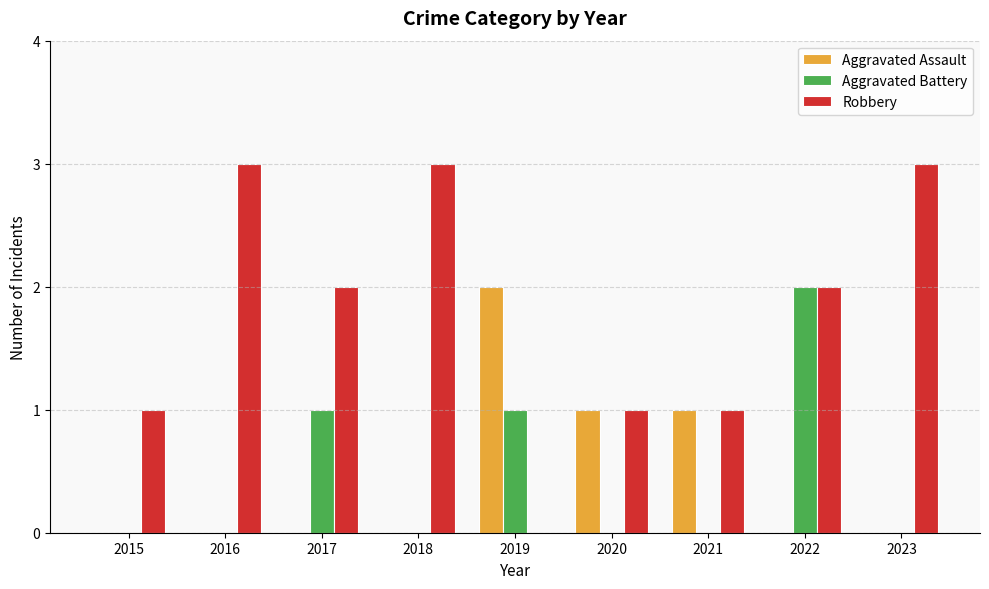

Reading right to left, list all the values displayed in this chart.

Aggravated Assault: 0	0	1	1	2	0	0	0	0
Aggravated Battery: 0	2	0	0	1	0	1	0	0
Robbery: 3	2	1	1	0	3	2	3	1